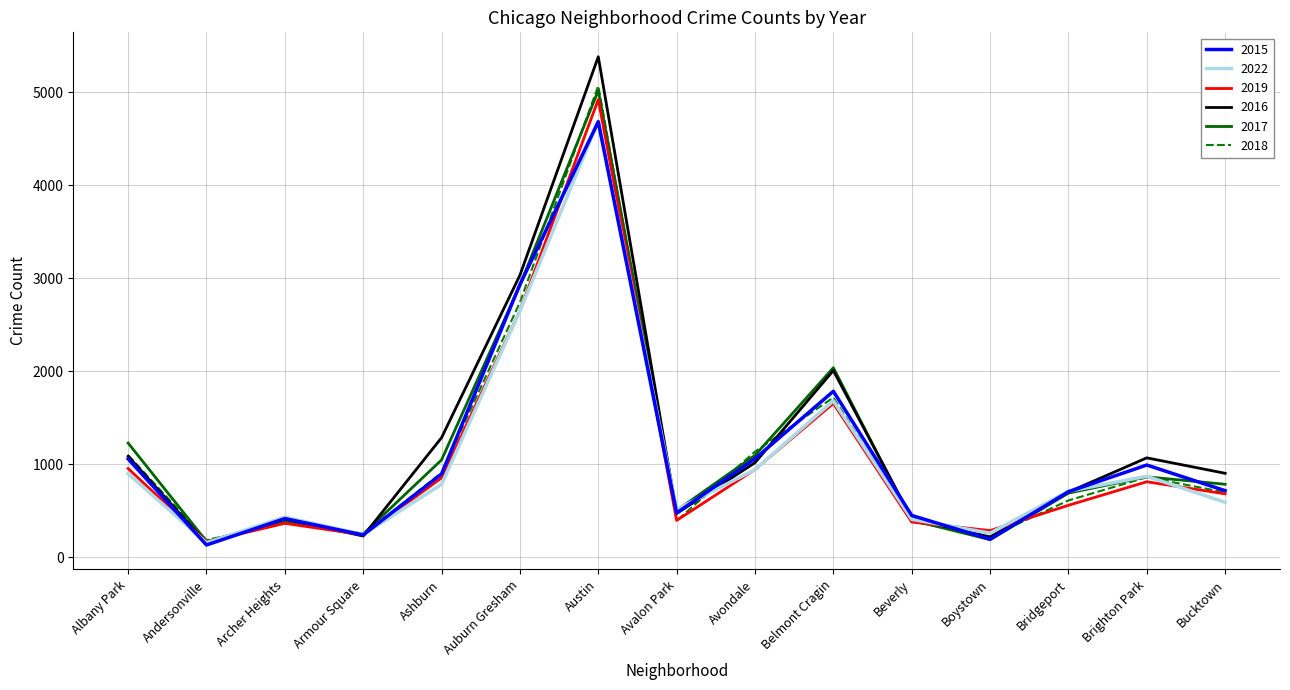

What is the maximum value shown in the chart?

5380